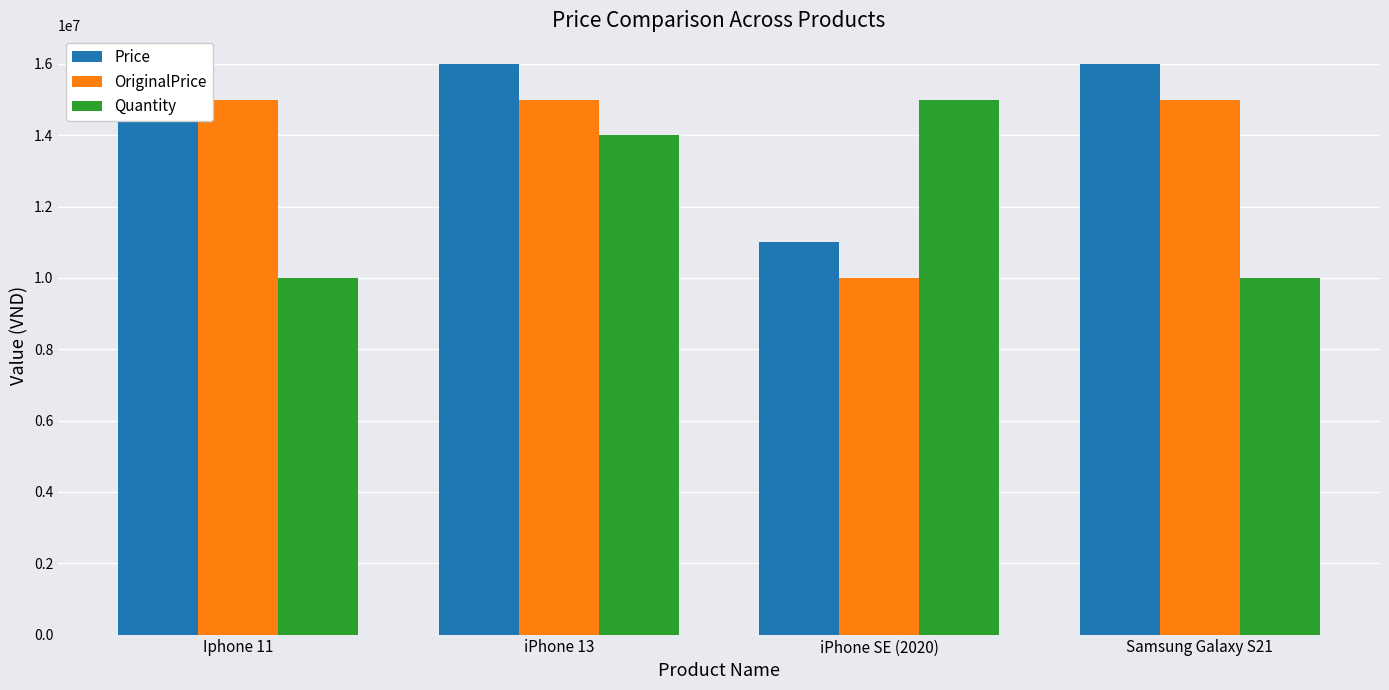

Are the bars grouped side by side (vs. stacked)?

Yes